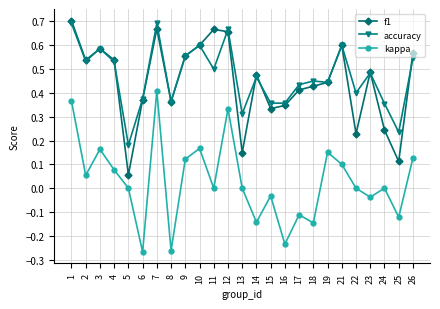

Is this an area chart (filled region under the line)?

No